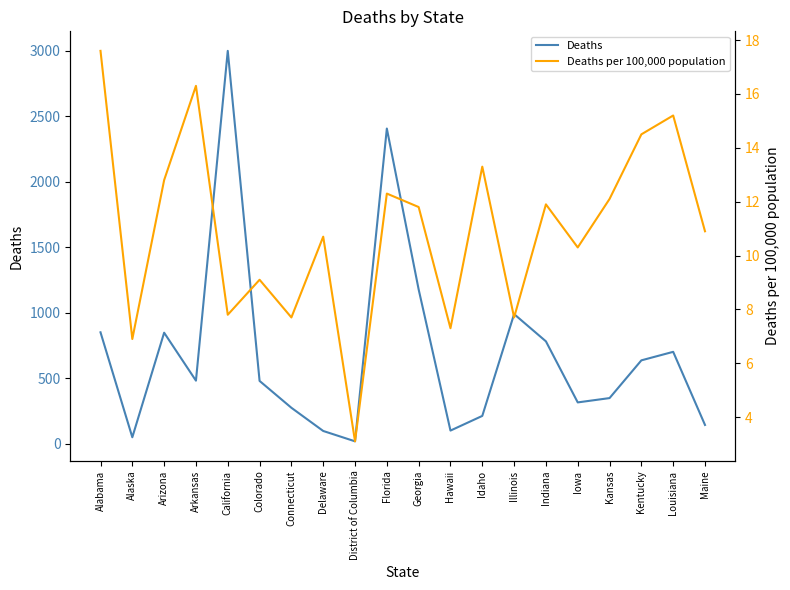

Which series has the largest total across all categories?

Deaths